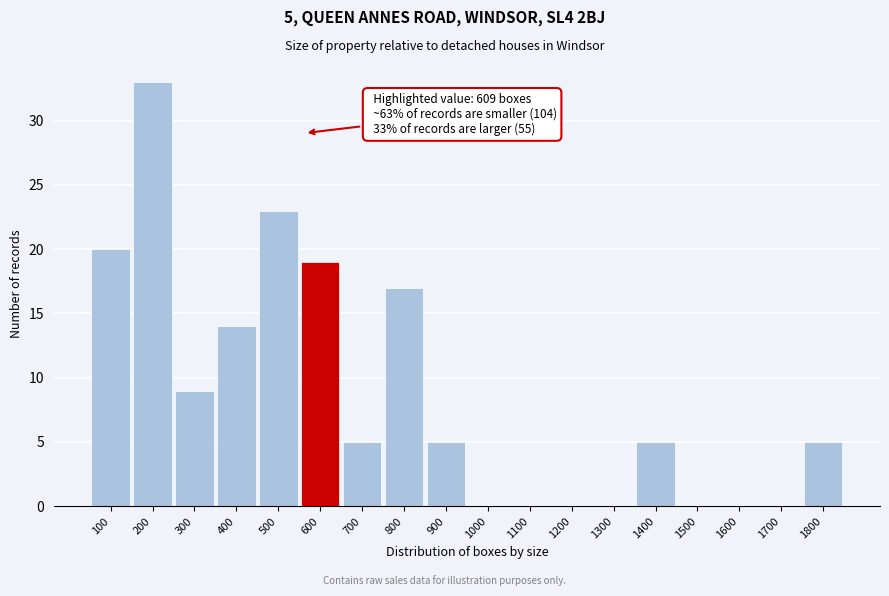

Reading left to right, transcribe all the data shown in this chart.

100=20	200=33	300=9	400=14	500=23	600=19	700=5	800=17	900=5	1000=0	1100=0	1200=0	1300=0	1400=5	1500=0	1600=0	1700=0	1800=5